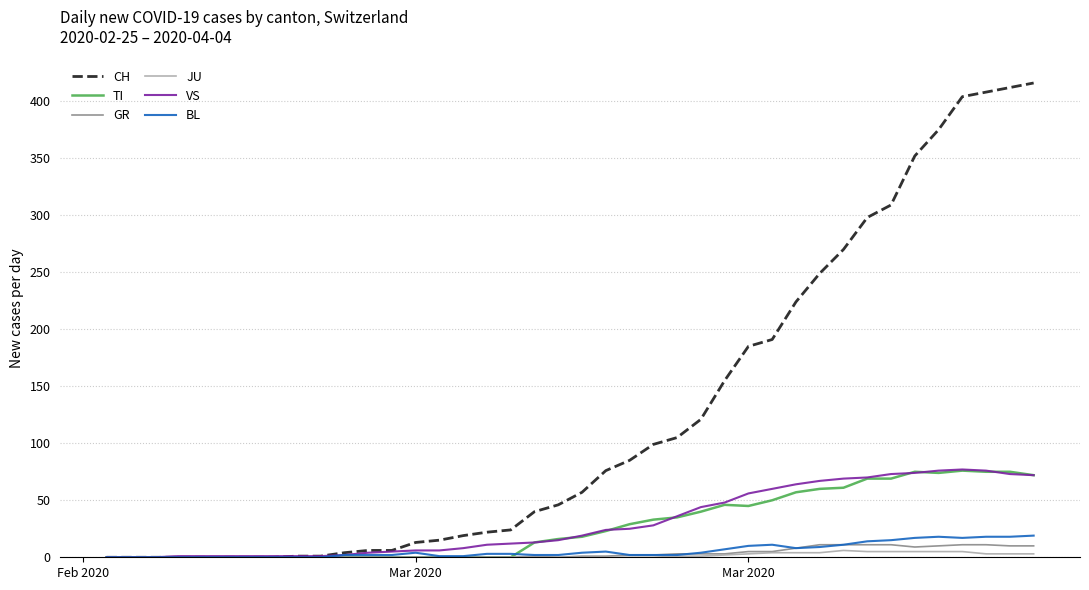

Which series has the largest range (max minus min)?

CH